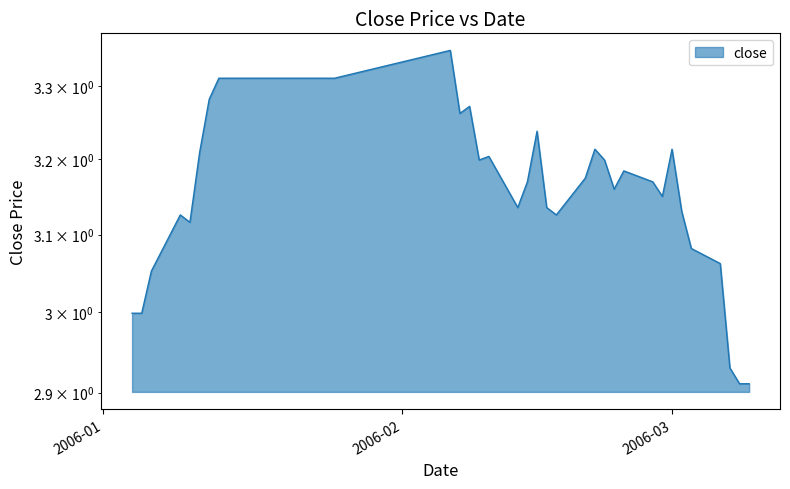

Rank the categories by value from lowest to highest.

2006-03-08, 2006-03-09, 2006-03-07, 2006-01-04, 2006-01-05, 2006-01-06, 2006-03-06, 2006-03-03, 2006-01-10, 2006-01-09, 2006-02-17, 2006-03-02, 2006-02-13, 2006-02-16, 2006-02-28, 2006-02-23, 2006-02-14, 2006-02-27, 2006-02-20, 2006-02-24, 2006-02-09, 2006-02-22, 2006-02-10, 2006-01-11, 2006-02-21, 2006-03-01, 2006-02-15, 2006-02-07, 2006-02-08, 2006-01-12, 2006-01-13, 2006-01-16, 2006-01-17, 2006-01-18, 2006-01-19, 2006-01-20, 2006-01-23, 2006-01-24, 2006-01-25, 2006-02-06